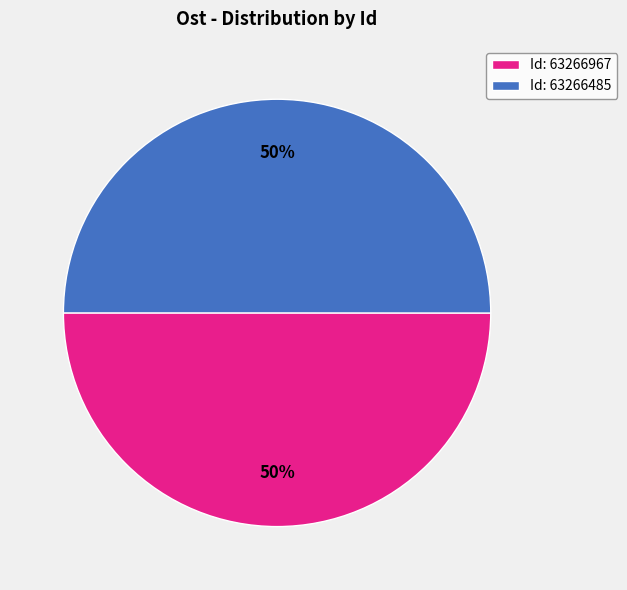

To the nearest percent, what is the combined percentage of Id: 63266967 and Id: 63266485?

100%